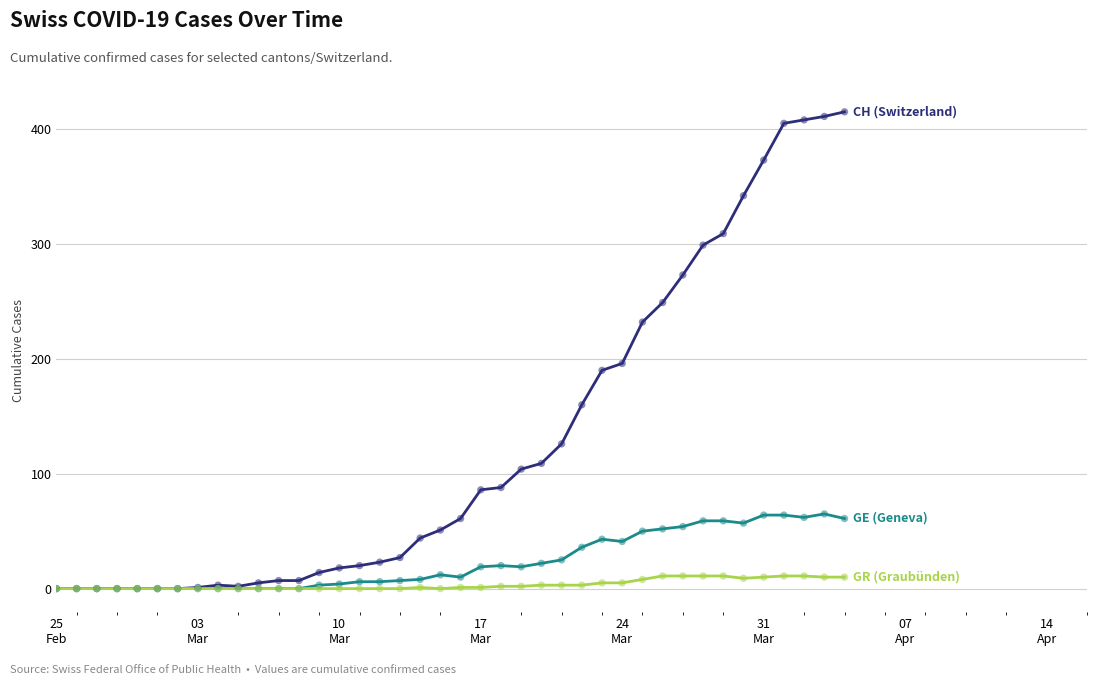

What is the greatest value displayed?

415